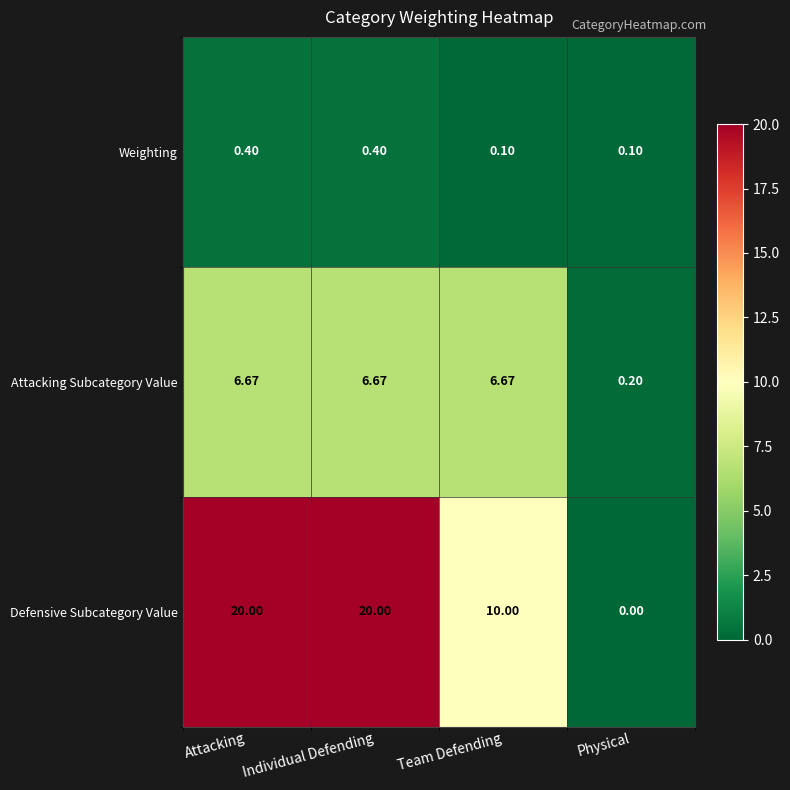

At Physical, list the series in order from largest to smallest.

Attacking Subcategory Value, Weighting, Defensive Subcategory Value